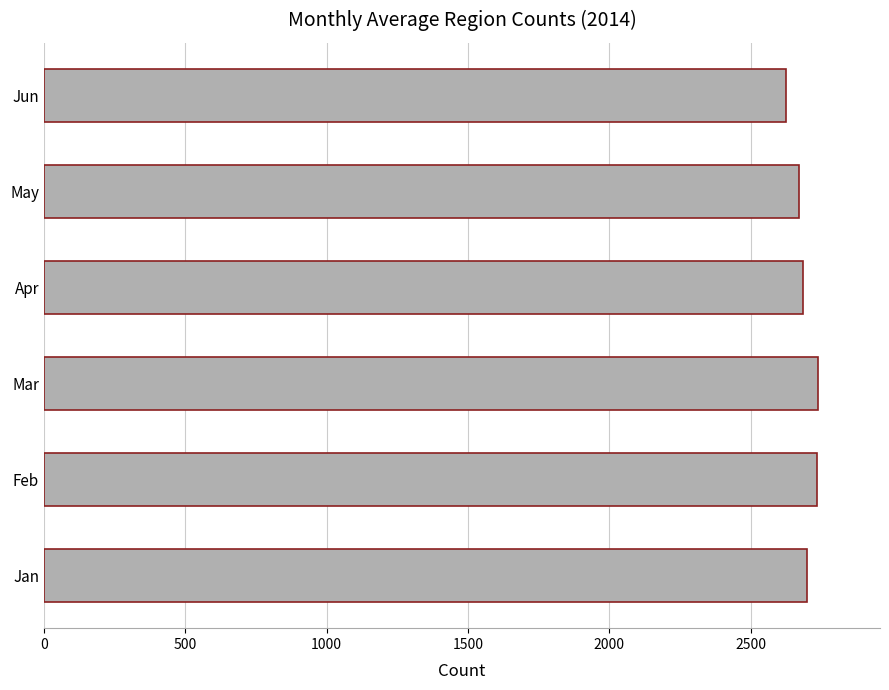

What is the approximate value at Jan, to the nearest 10?

2700